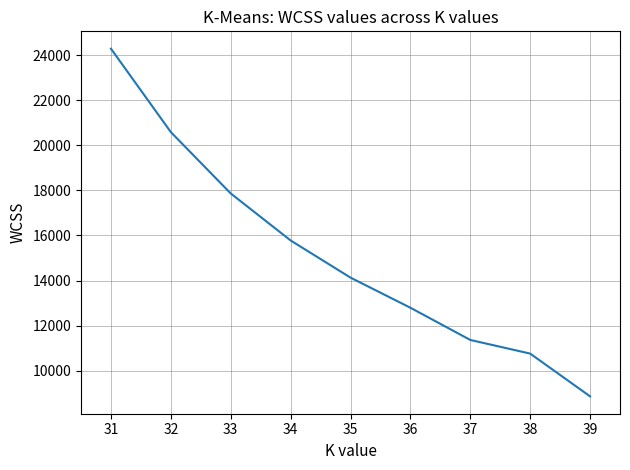

What is the difference between the values at 37 and 33?

6509.5